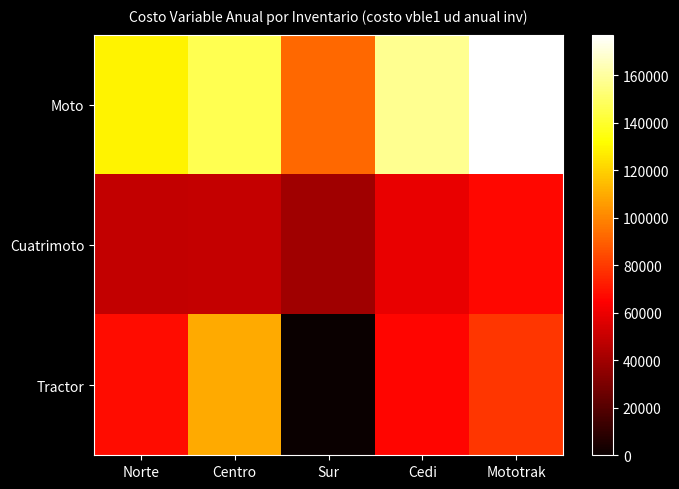

Reading left to right, list all the values displayed in this chart.

Moto: Norte=129360.0	Centro=146300.0	Sur=92400.0	Cedi=157080.0	Mototrak=177100.0
Cuatrimoto: Norte=48510.0	Centro=49500.0	Sur=39600.0	Cedi=59400.0	Mototrak=66825.0
Tractor: Norte=68250.0	Centro=109687.5	Sur=0.0	Cedi=65812.5	Mototrak=79218.8